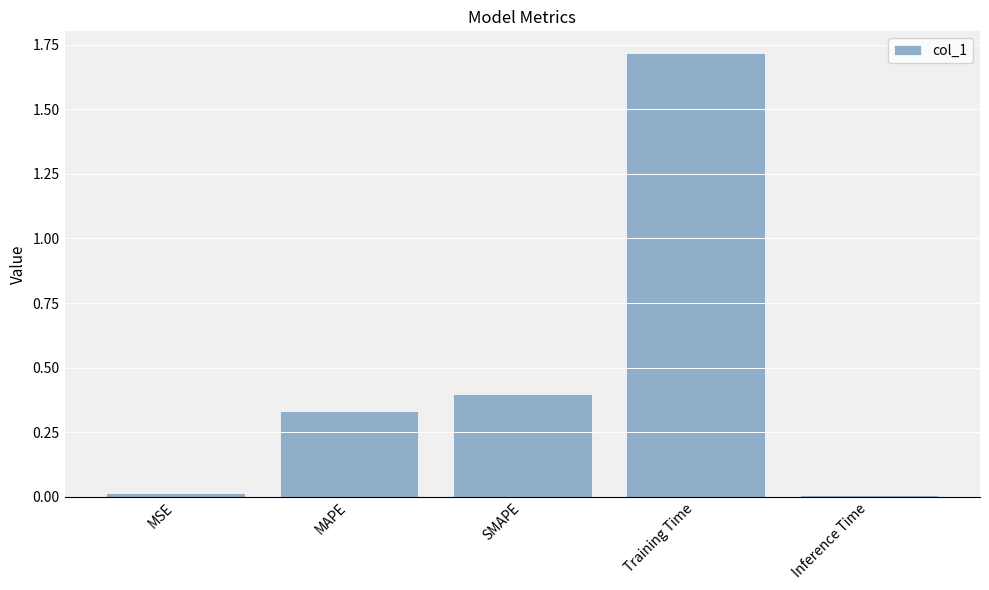

What is the average value?

0.5